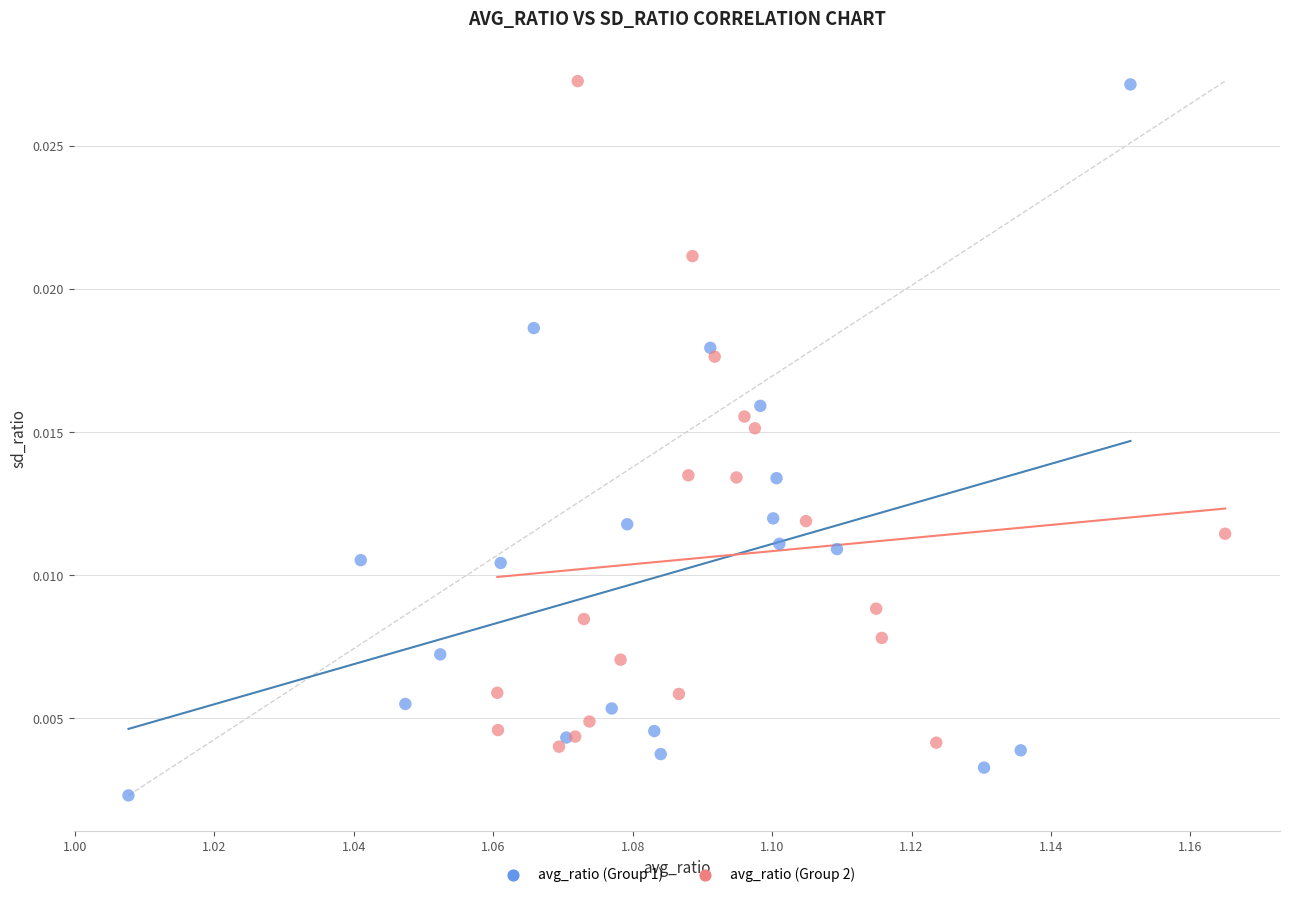

Which series reaches the minimum Y coordinate?

avg_ratio (Group 1)